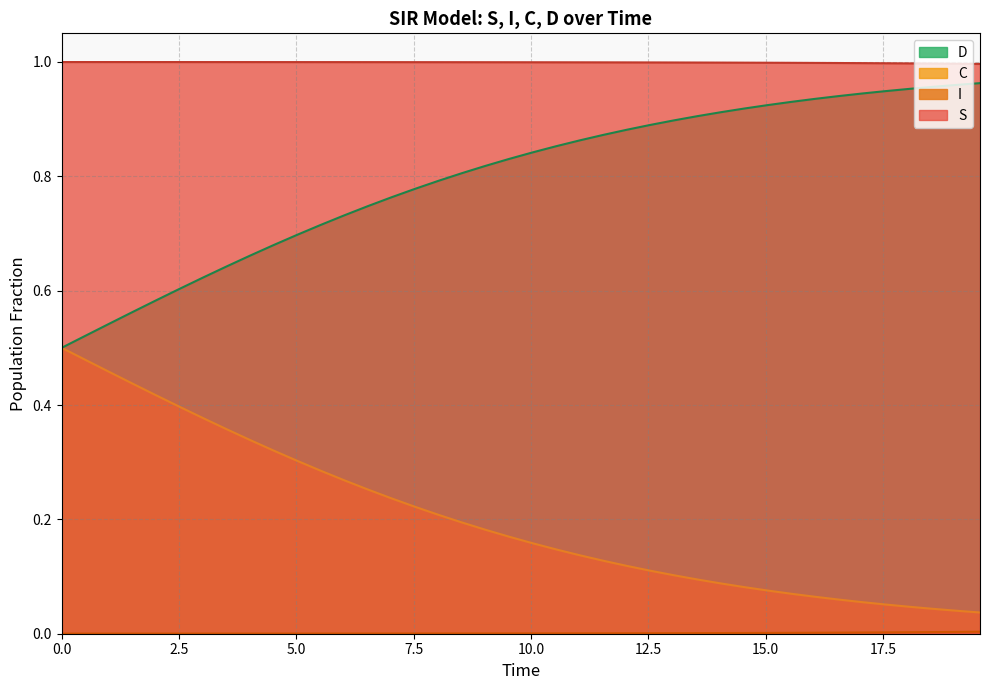

What are all the series names shown in the legend?

S, I, C, D